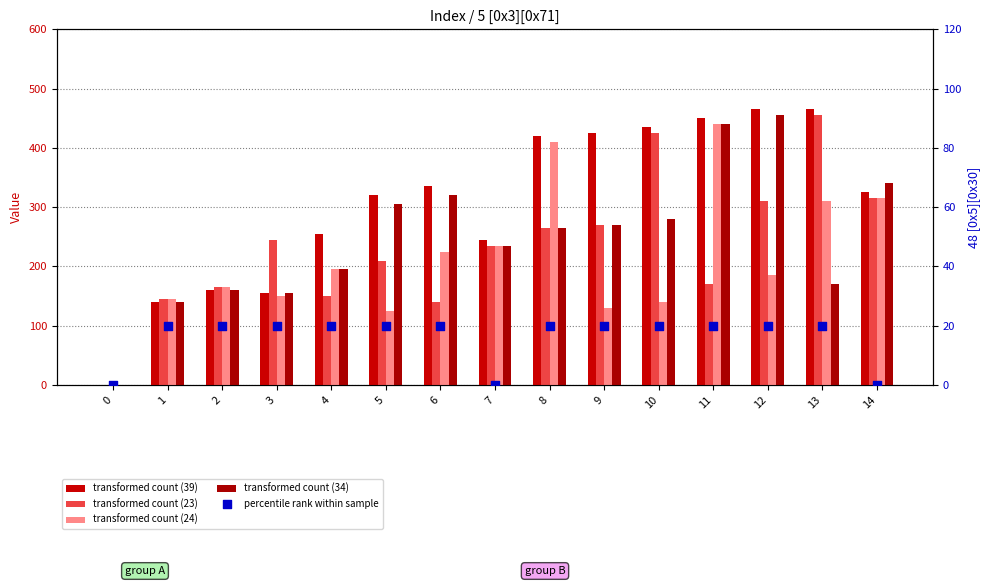

Is the value of 23 [0x5][0x1c] at 13 greater than the value of 24 [0x5][0x2c] at 0?

Yes